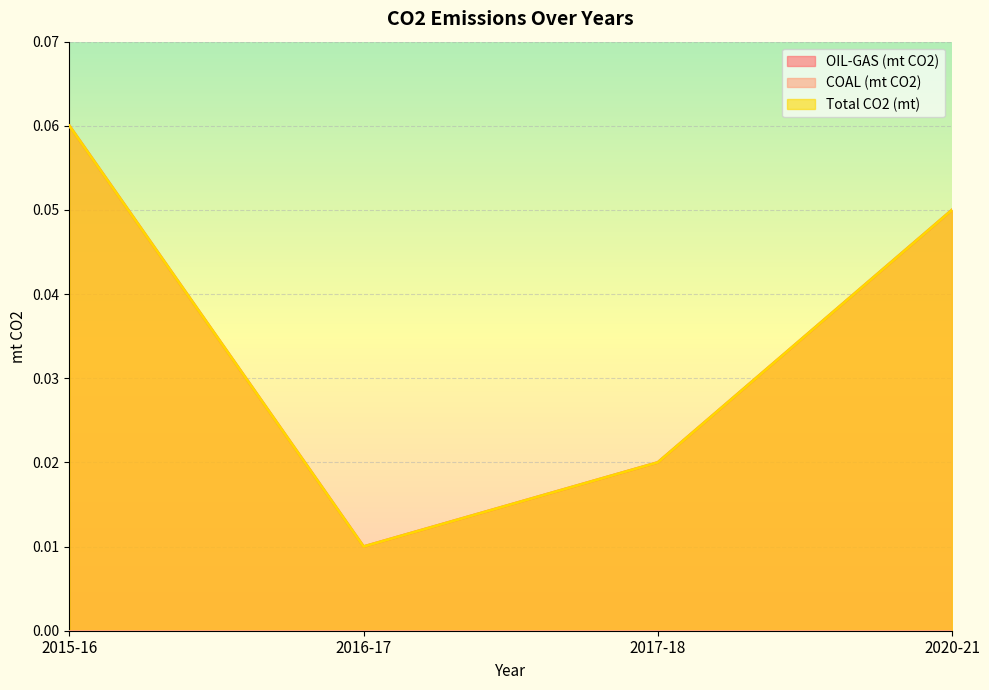

True or false: OIL-GAS (mt CO2) and Total CO2 (mt) intersect in this chart.

False